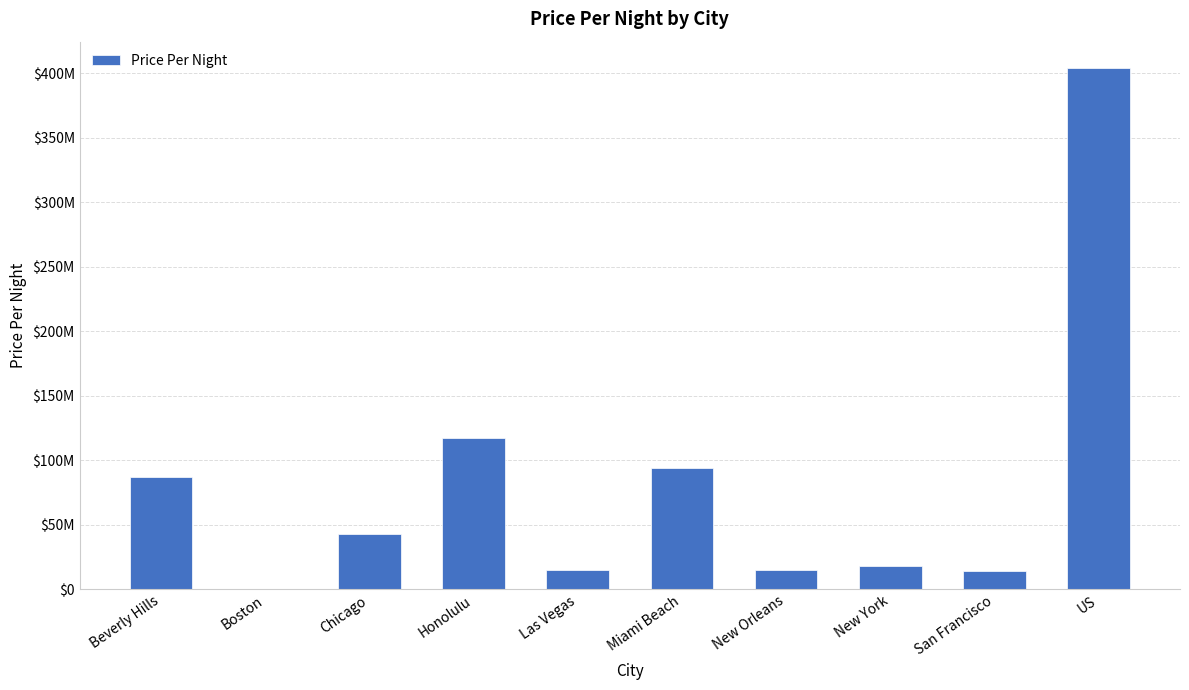

What is the label of the 2nd bar from the right?

San Francisco